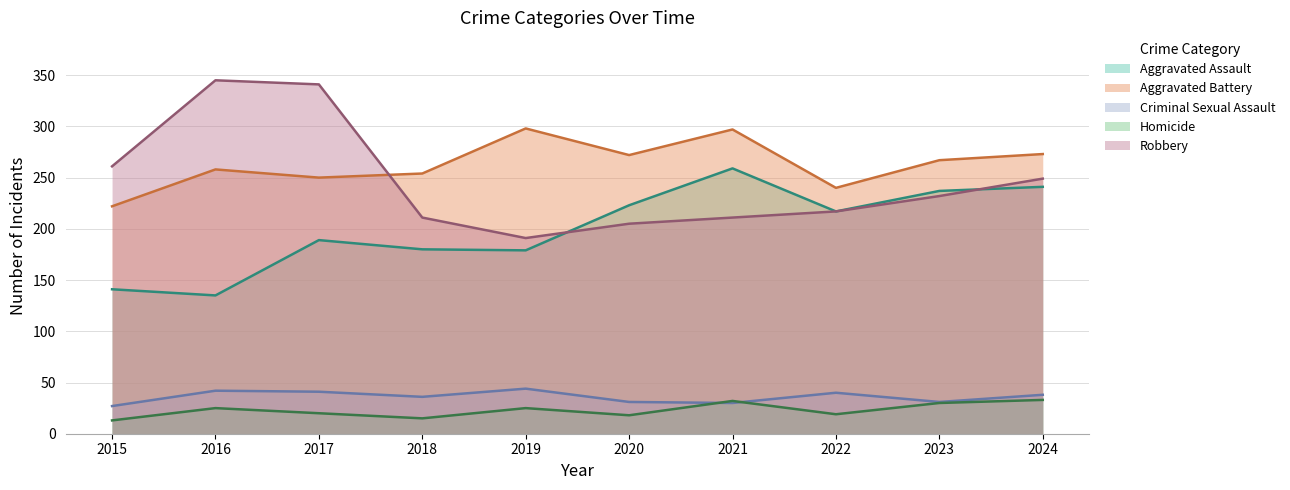

Count the number of data series in this chart.

5